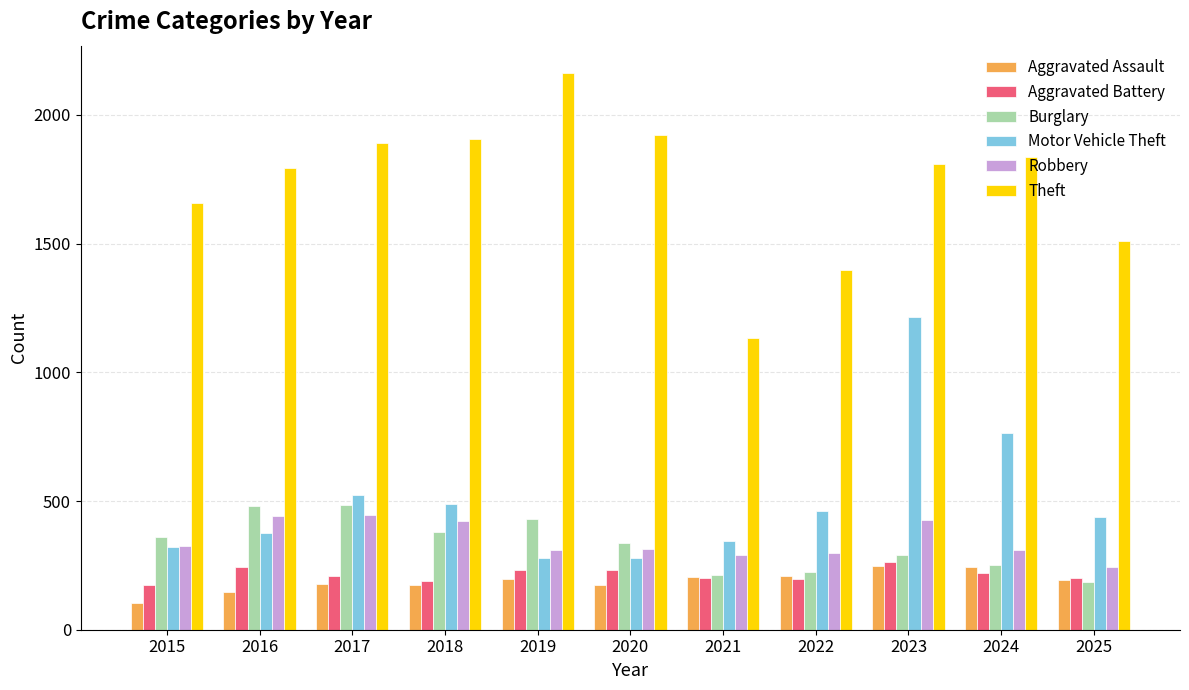

What is the difference between the Theft values at 2021 and 2016?

659